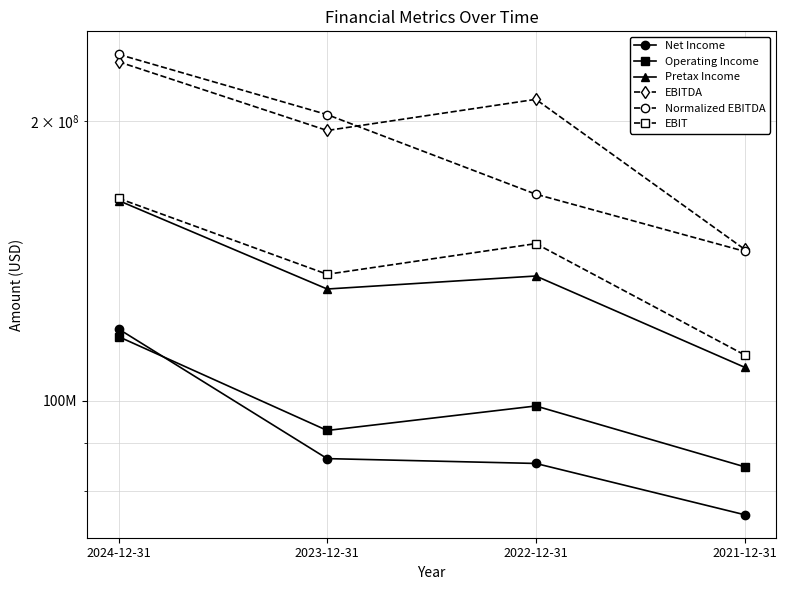

Which category has the lowest value in the EBIT series?

2021-12-31